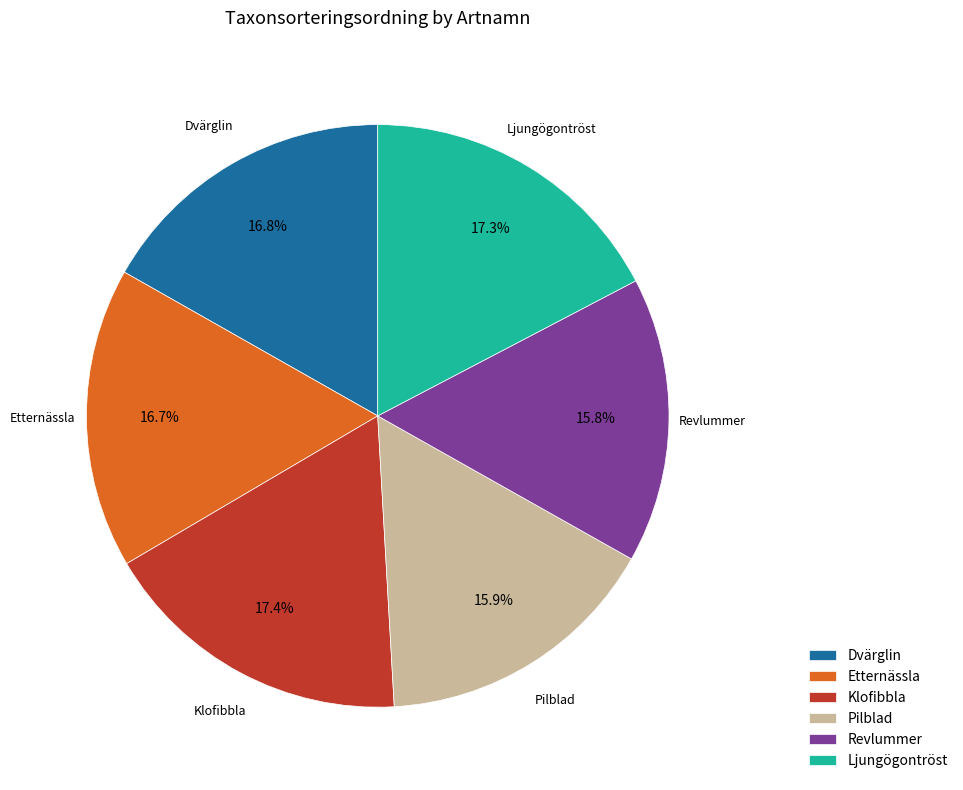

To the nearest percent, what portion does Ljungögontröst represent?

17%